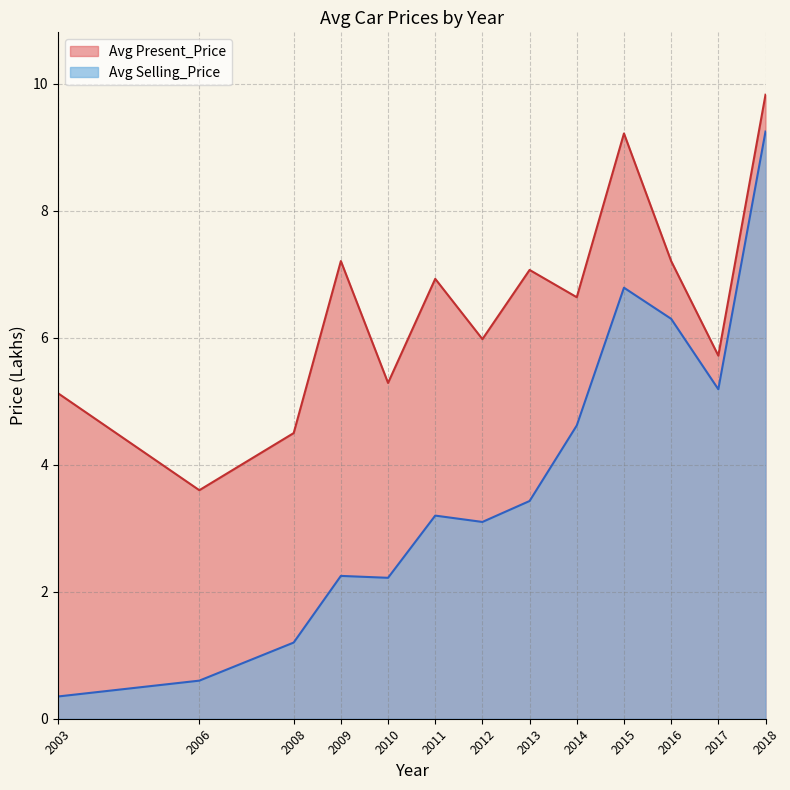

List the series in order of their peak value, lowest first.

Avg Selling_Price, Avg Present_Price